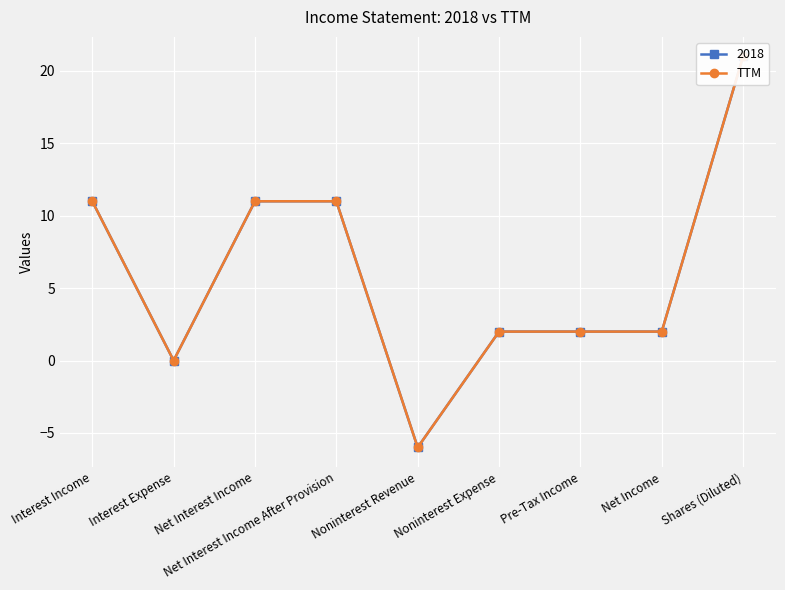

True or false: the data shows 5 at Interest Income.

False